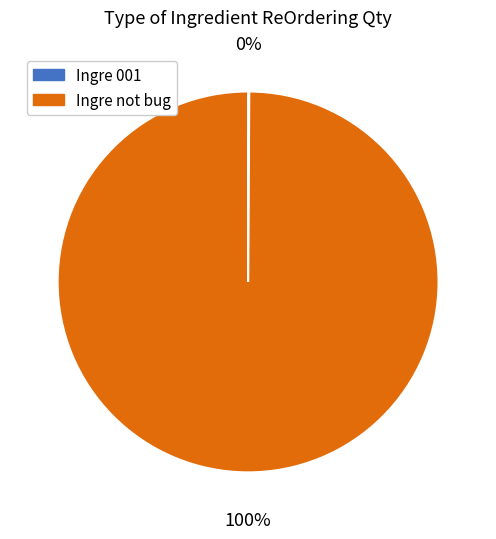

Is there a majority slice in this chart?

Yes